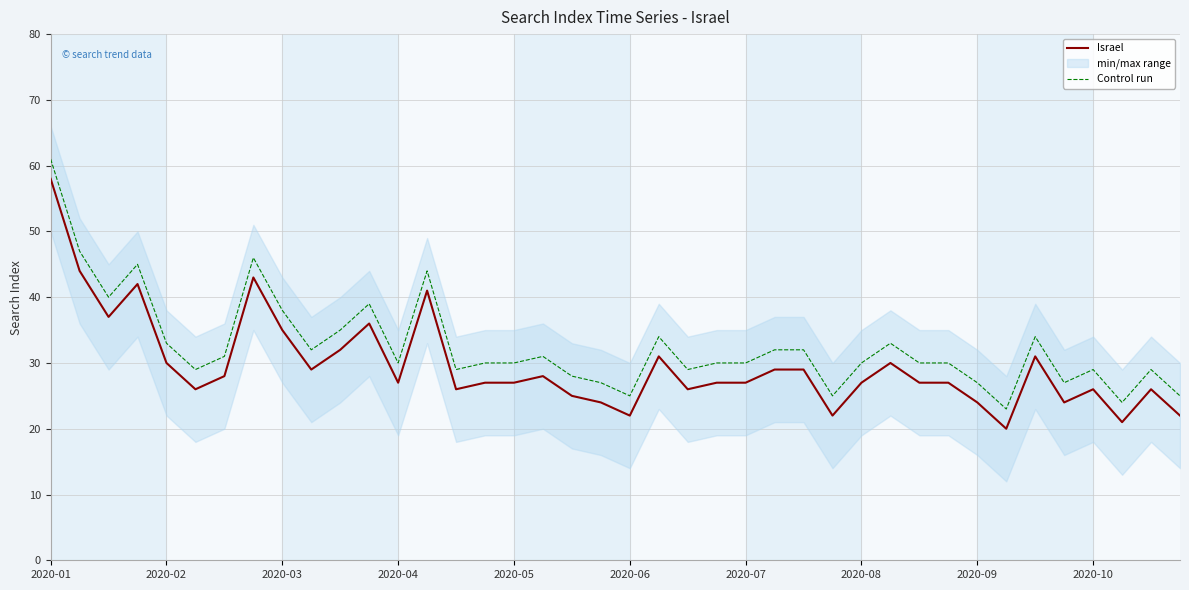

What is the value of the Israel point at the 5th from the left?

30